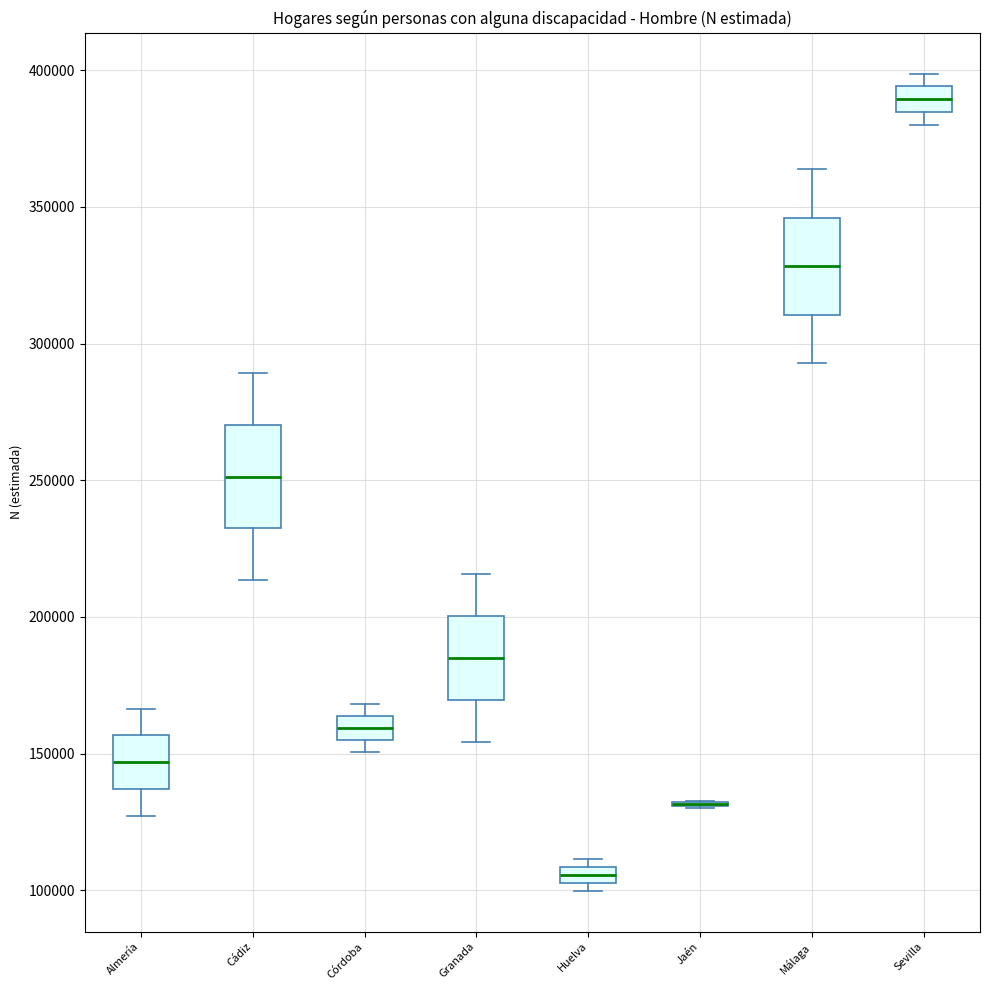

Where is the upper edge of the box for Granada on the y-axis? The values are not printed on the chart, so give them approximately, as read against the axis.

200000